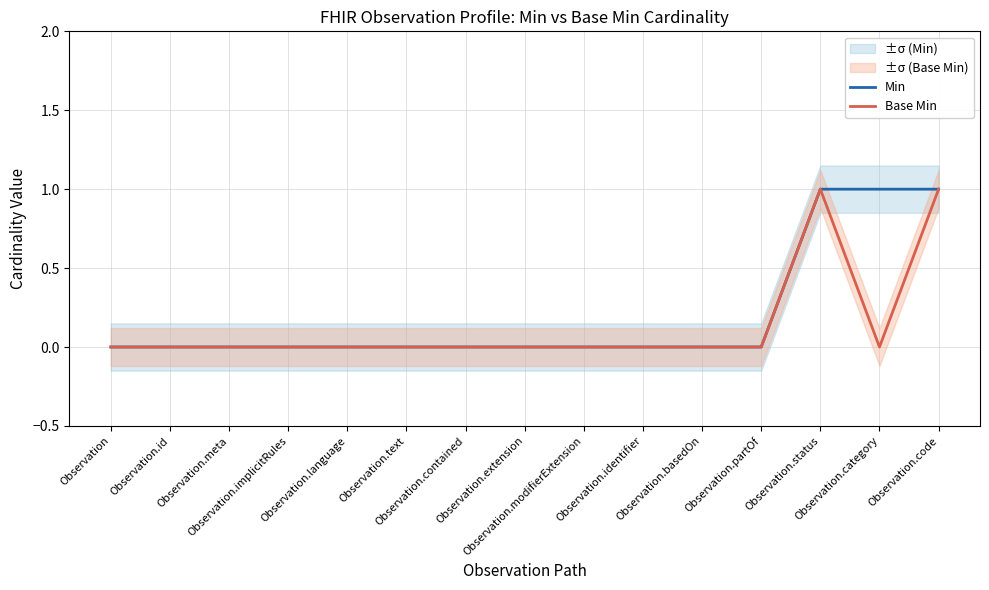

What are all the series names shown in the legend?

Min, Base Min